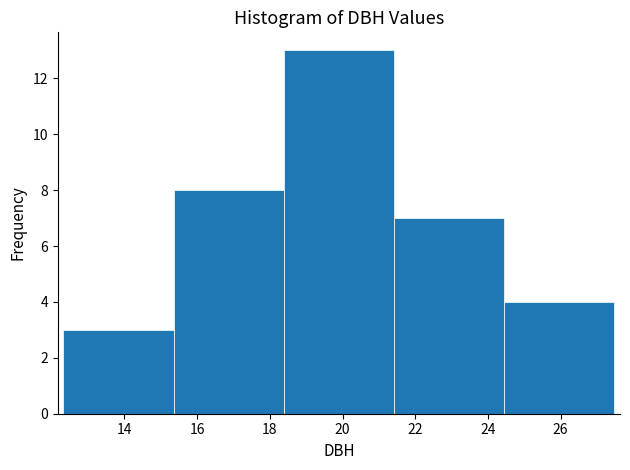

What is the height of the bar covering 12.4 to 15.4 on the x-axis? Neither the bar edges nor the heights are printed on the chart, so give them approximately, as read against the axes.

3